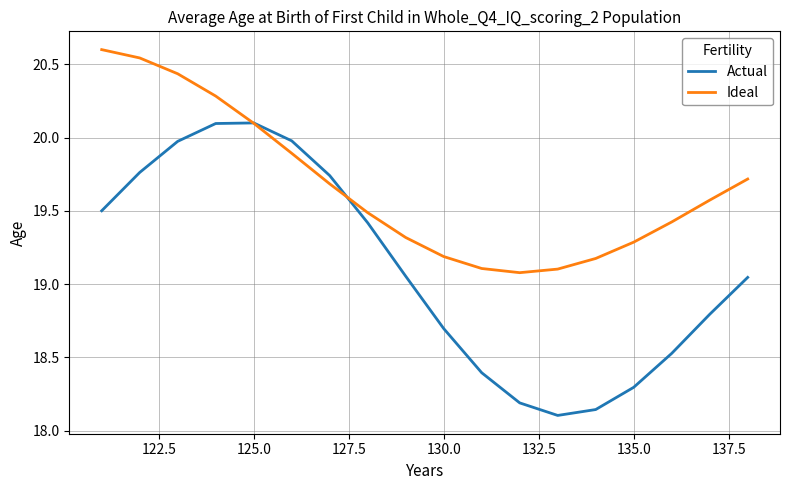

Is this an area chart (filled region under the line)?

No